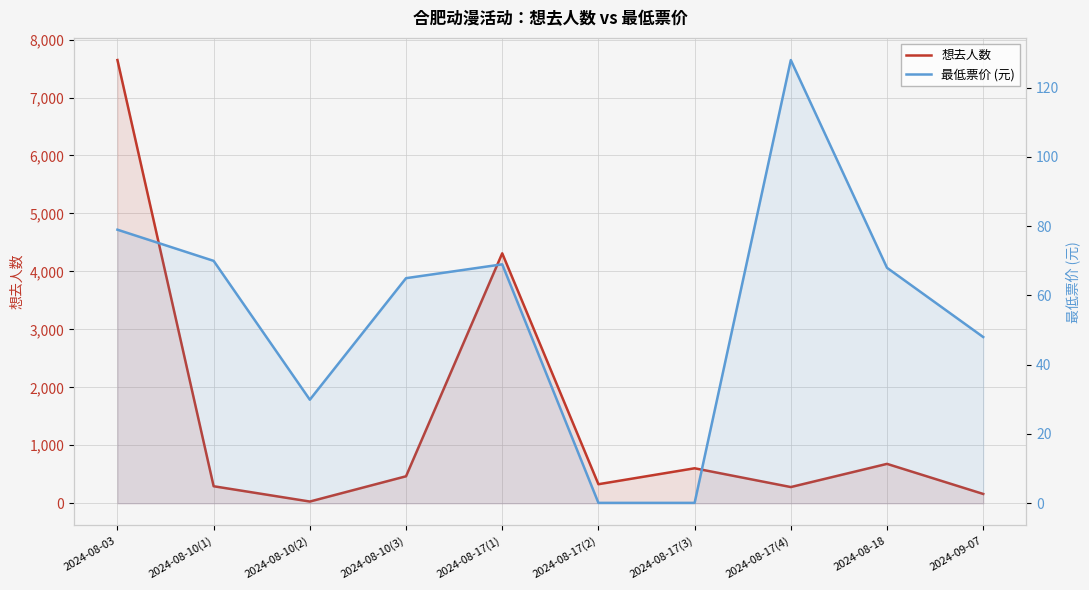

At which category does the chart reach its minimum across all series?

2024-08-17(2)